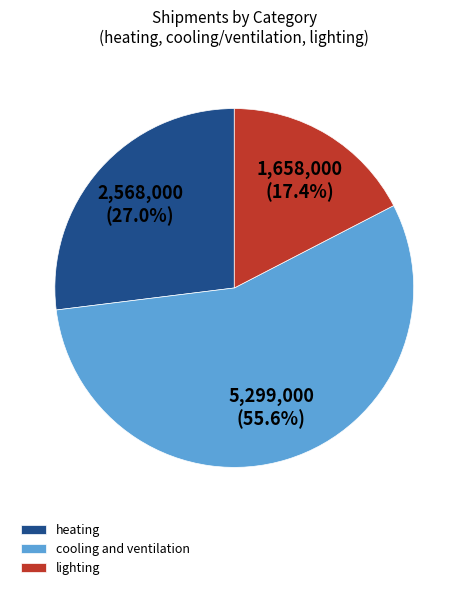

Does heating account for over 50% of the chart?

No